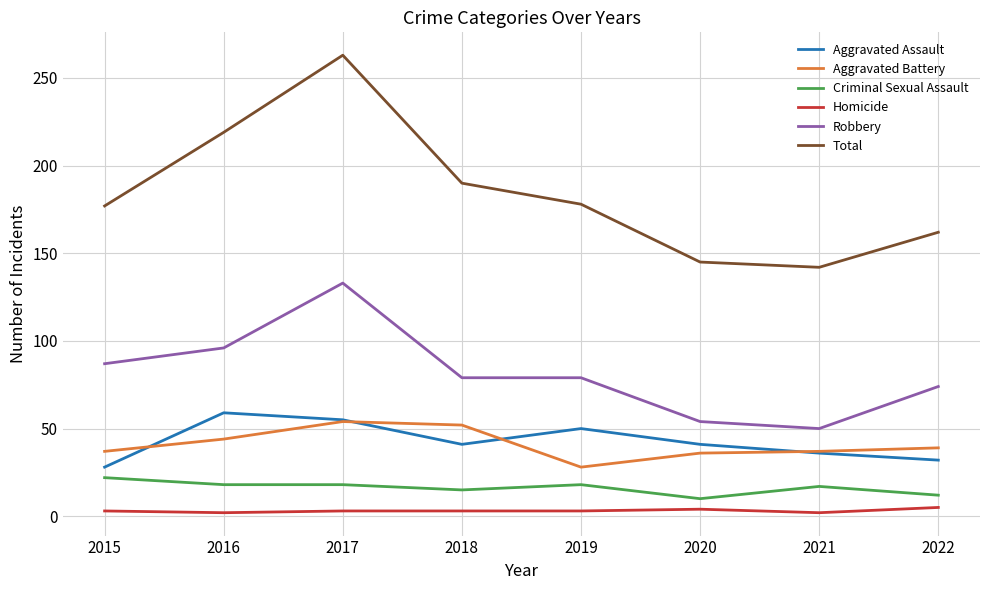

How many values in the Robbery series are below 79?

3